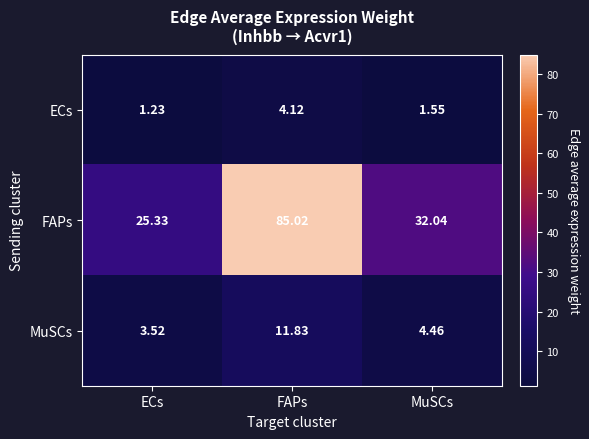

At which label is MuSCs closest to 7?

MuSCs